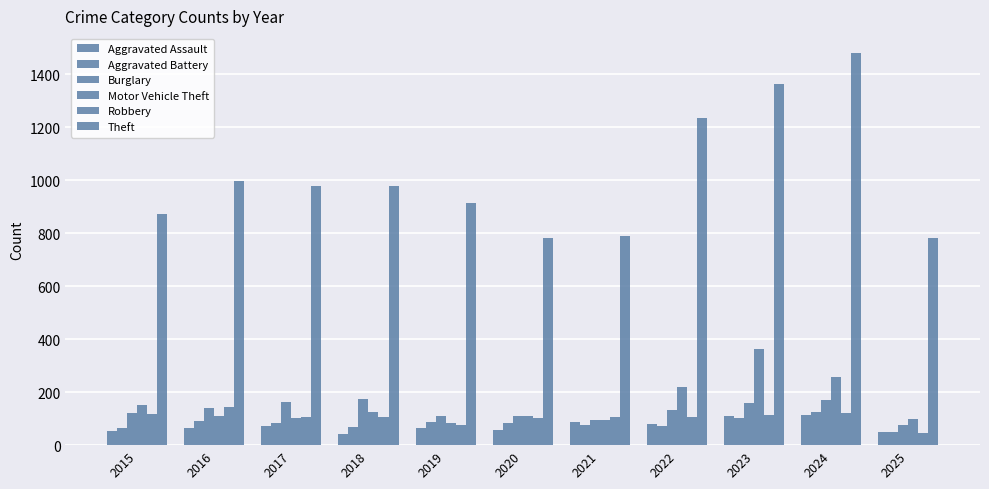

Which series has the widest spread of values?

Theft